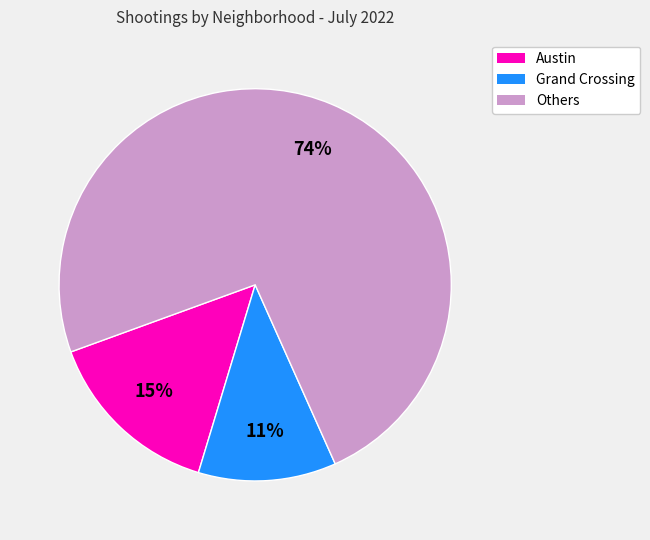

To the nearest percent, what is the average slice percentage?

33%